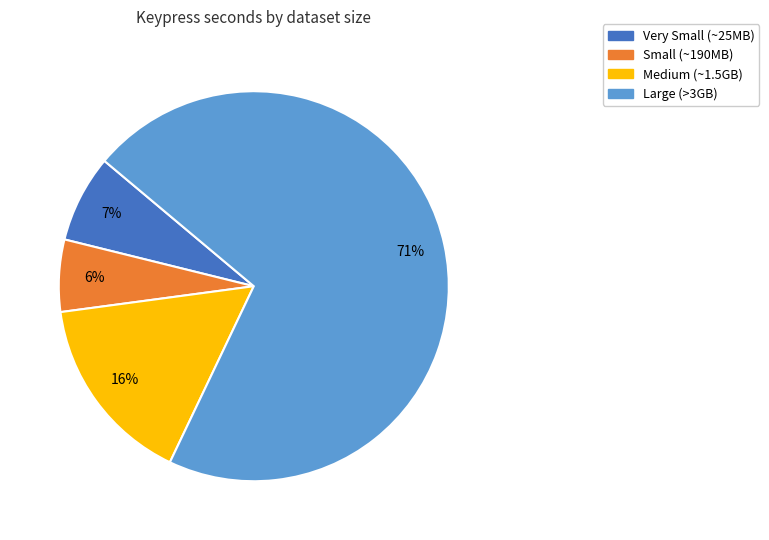

Count the number of slices in the pie.

4